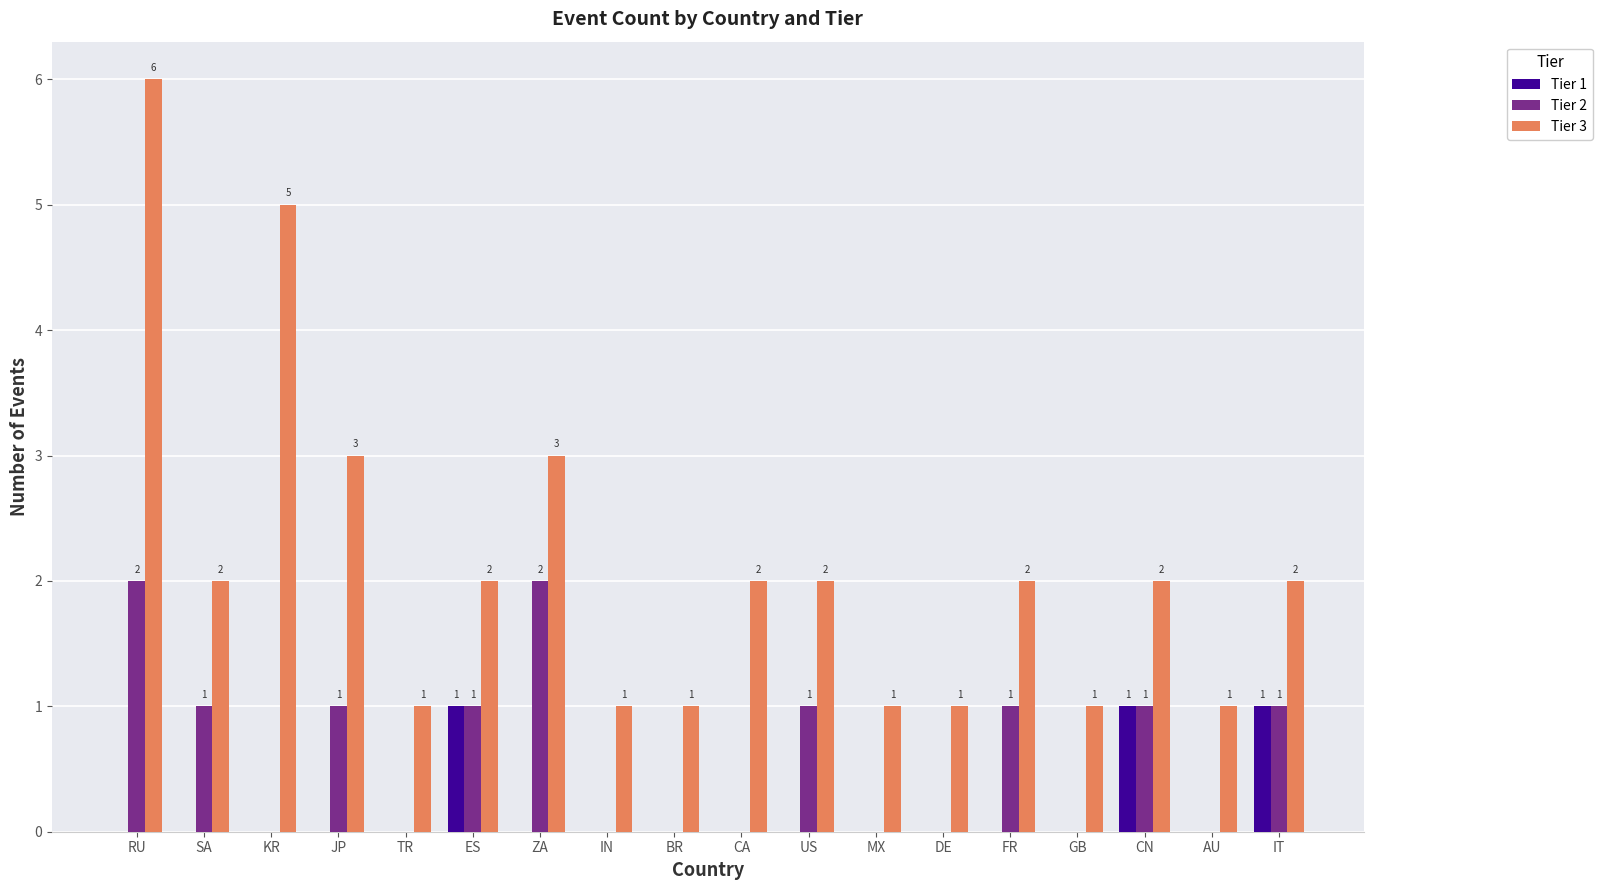

Where does the Tier 3 series first go above 2?

RU